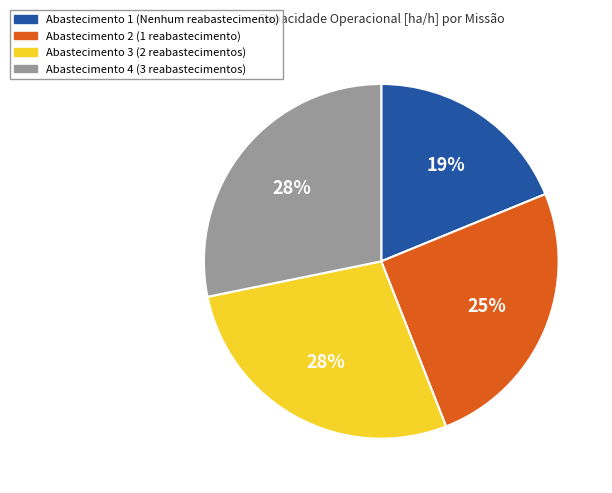

To the nearest percent, what is the difference between the largest and smallest slice percentages?

9%